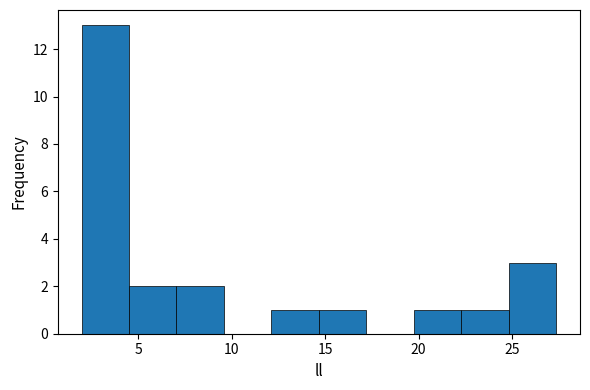

What is the height of the bar covering 12.0 to 14.5 on the x-axis? Neither the bar edges nor the heights are printed on the chart, so give them approximately, as read against the axes.

1